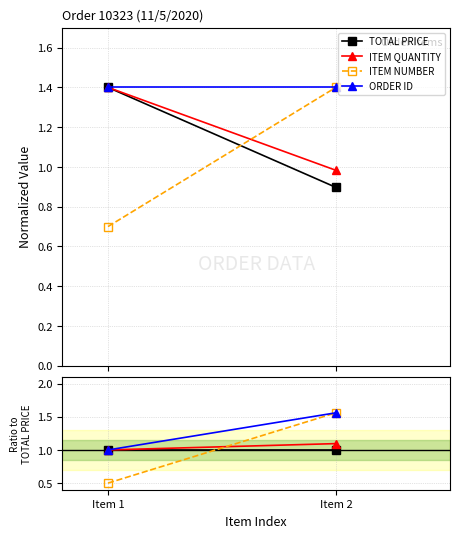

How many categories are shown in the chart?

2